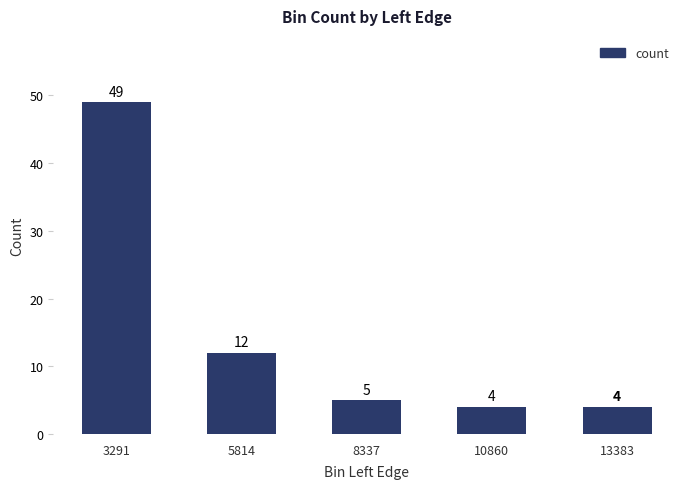

Between 3291 and 5814, which is larger?

3291